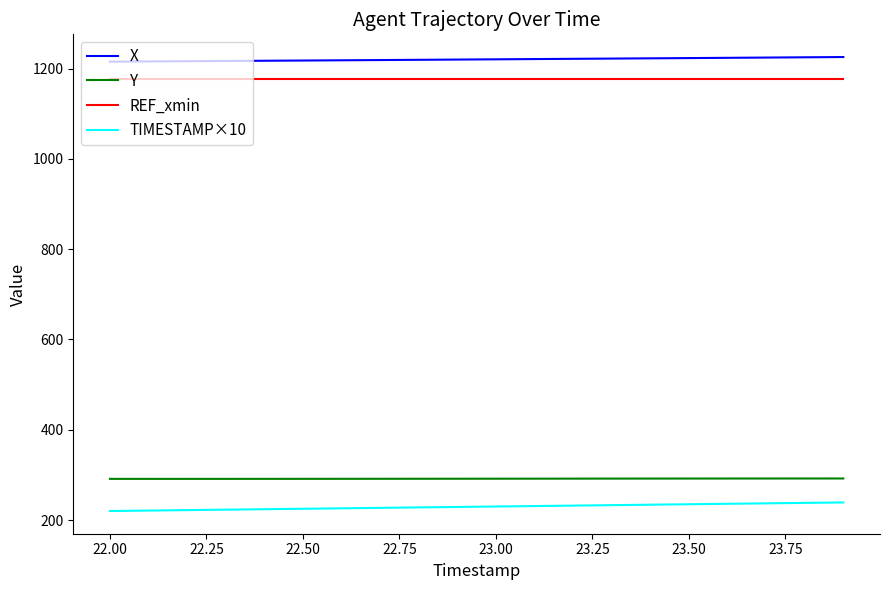

True or false: REF_xmin and X intersect in this chart.

False